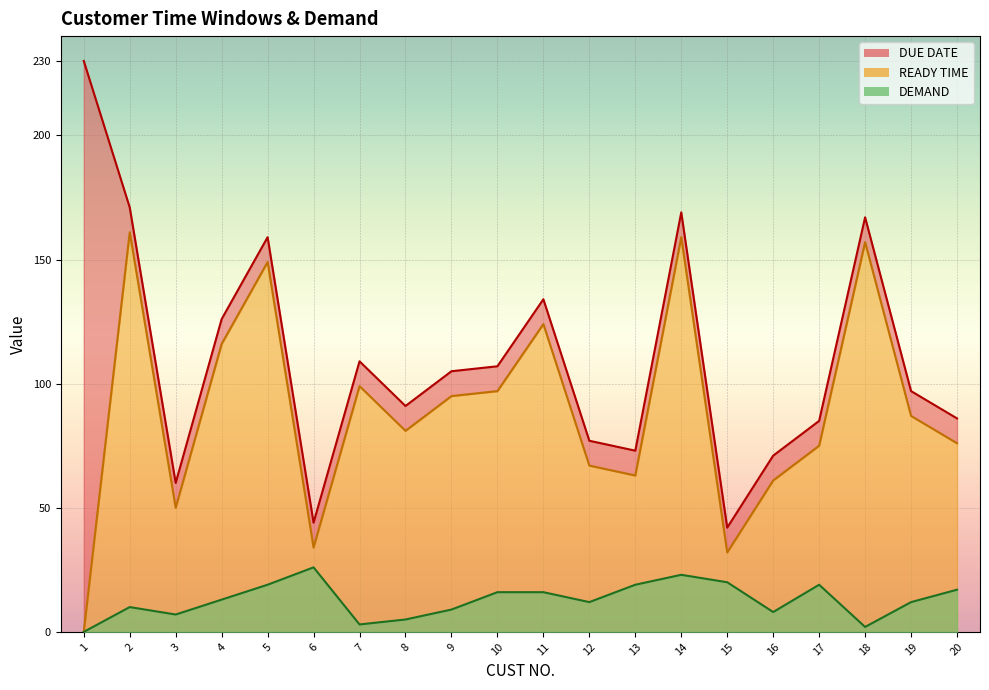

What is the difference between the DEMAND values at 6 and 9?

17